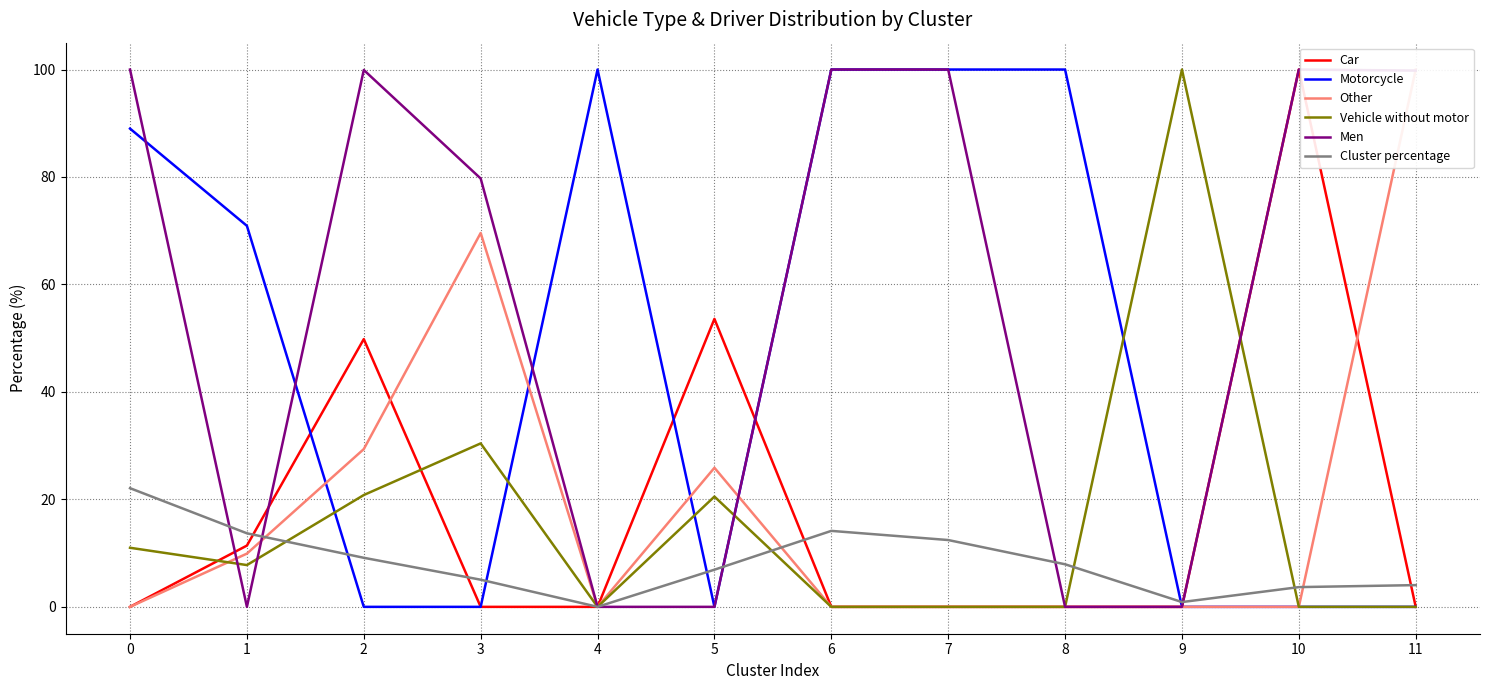

At which category does Cluster percentage reach its first local valley?

4